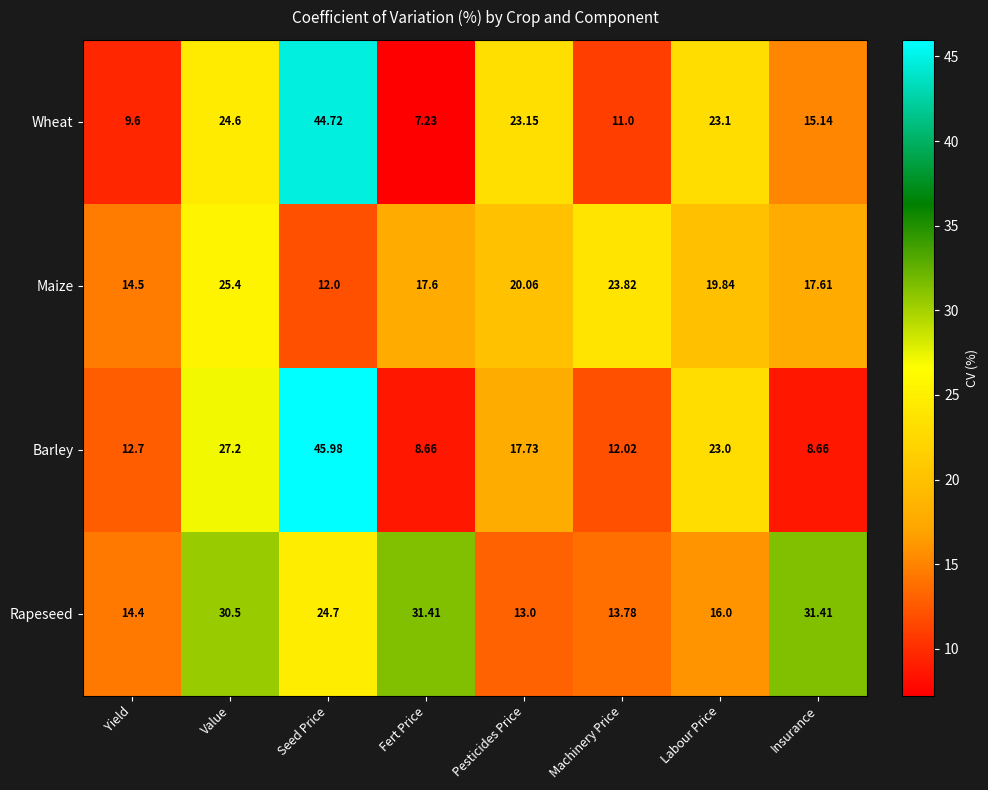

Which label corresponds to the largest value in the chart?

Seed Price